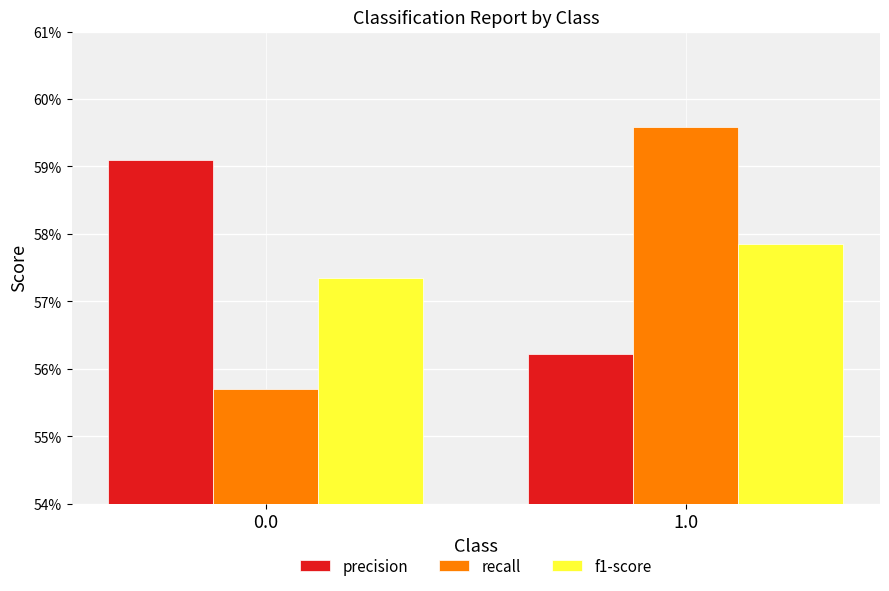

Which series has the largest range (max minus min)?

recall